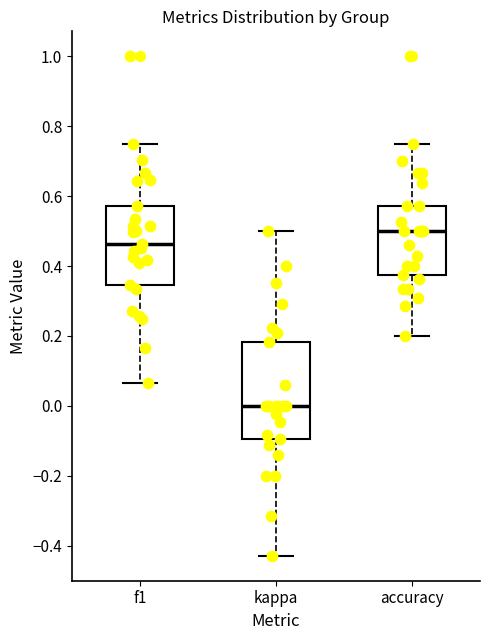

Where does the median line of the box for f1 sit on the y-axis? The values are not printed on the chart, so give them approximately, as read against the axis.

0.46